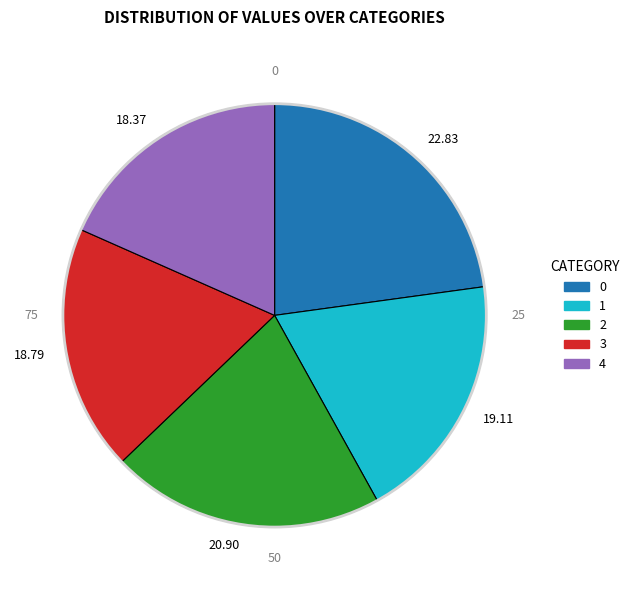

Does 1 represent more than half of the total?

No